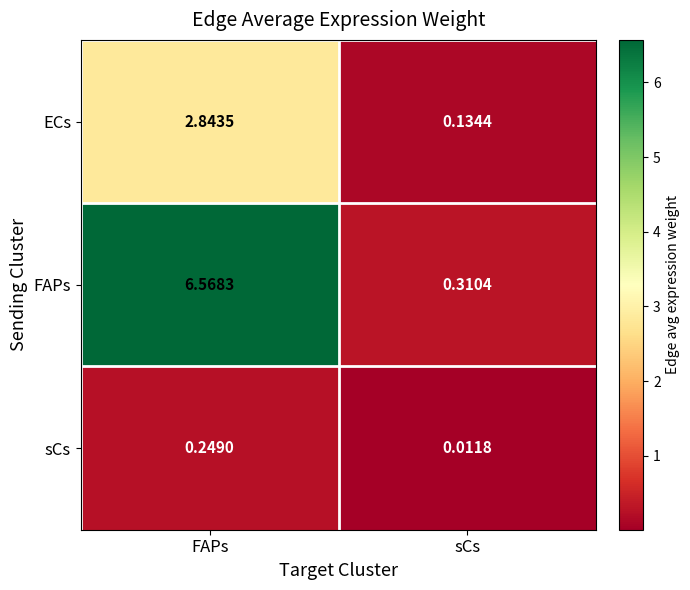

Which category has the highest value in the FAPs series?

FAPs